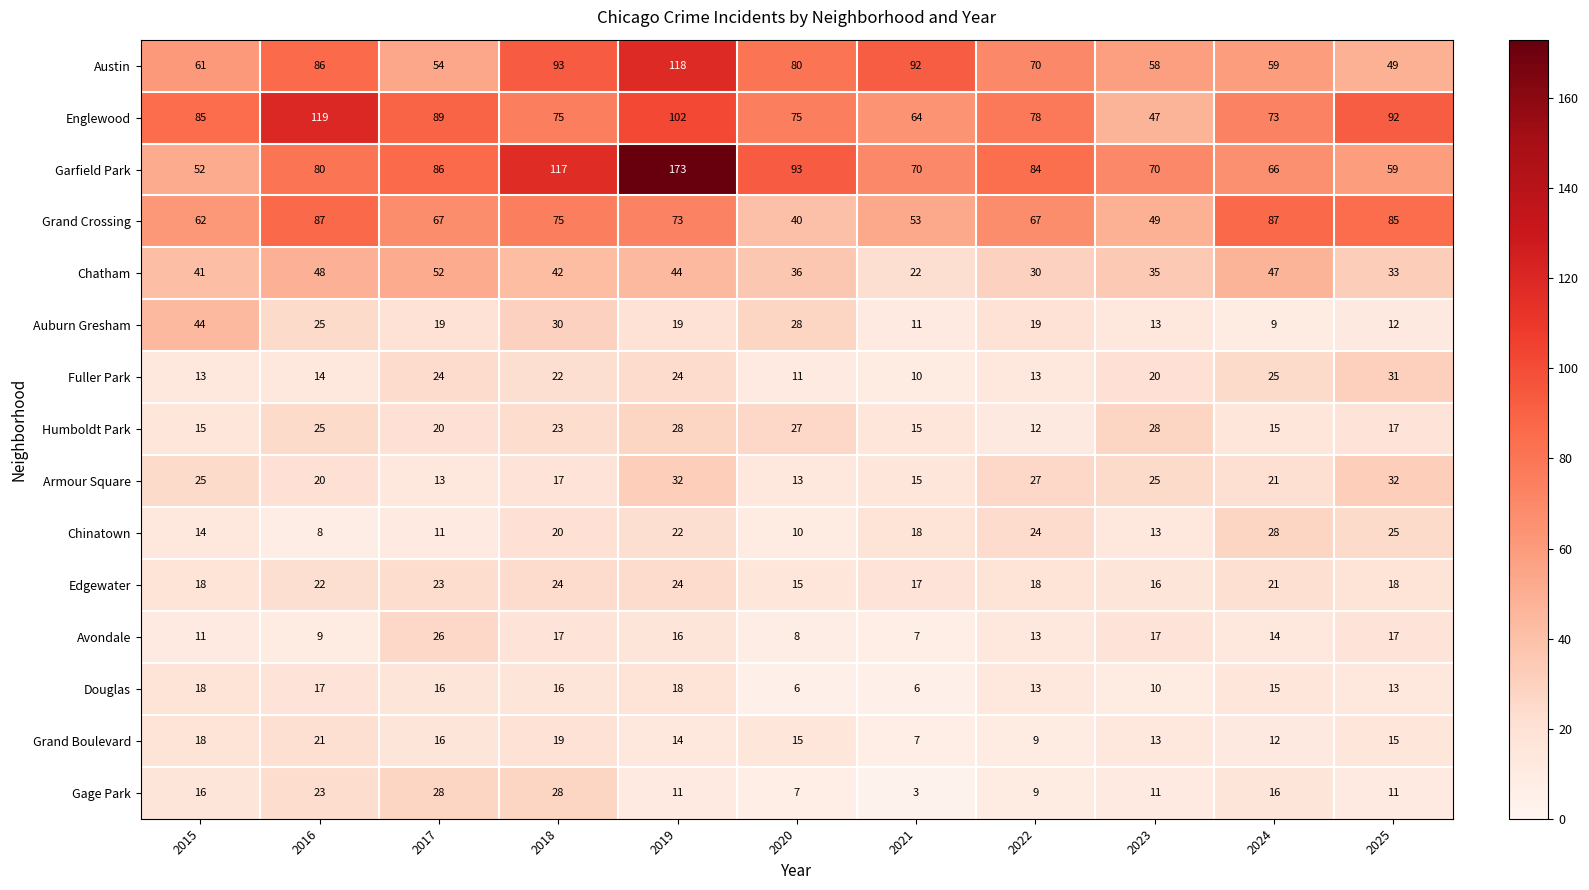

The value of Edgewater at 2018 is 24. True or false?

True